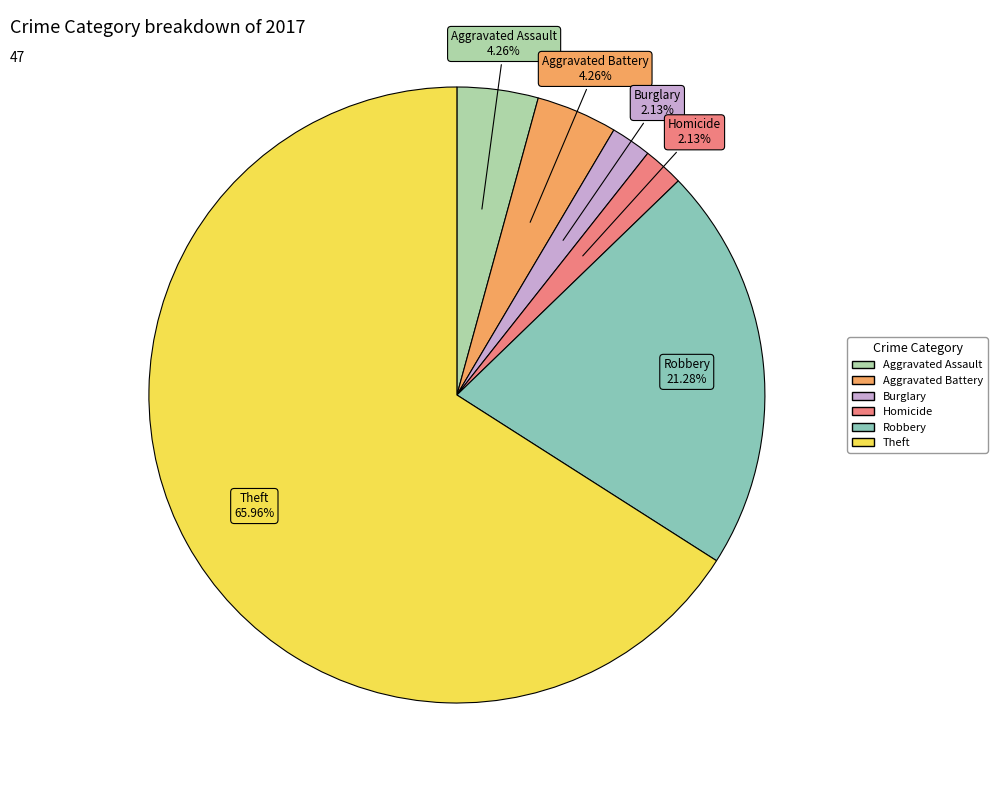

Is there a majority slice in this chart?

Yes